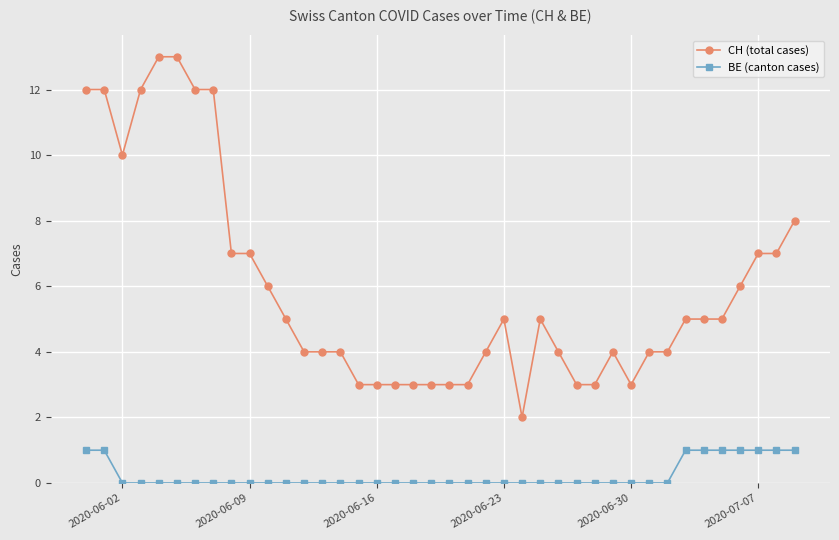

What is the maximum value shown in the chart?

13